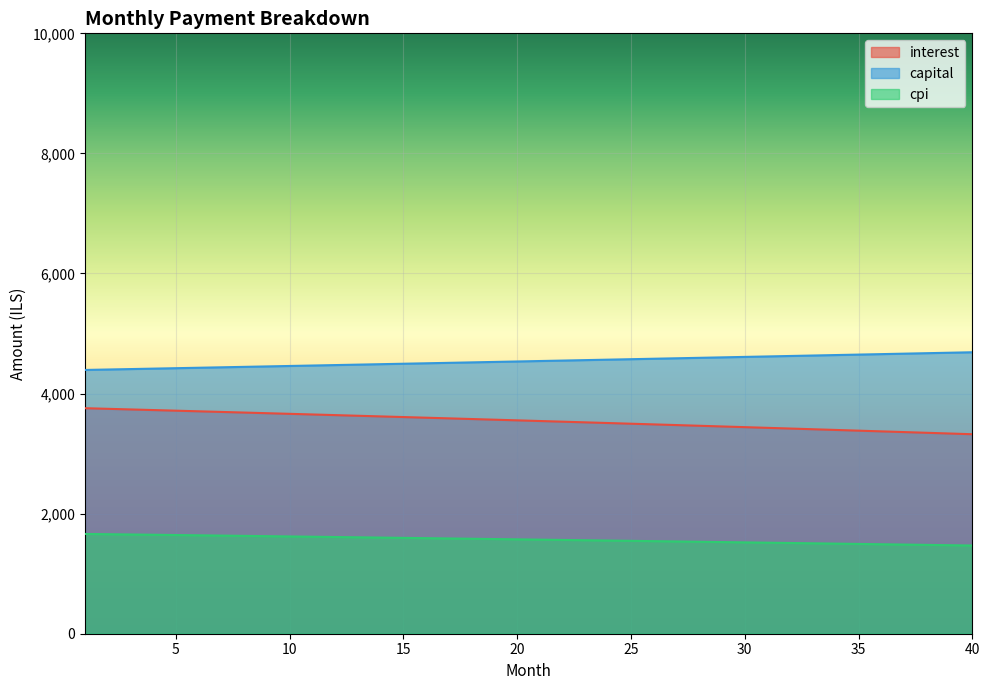

Count the number of categories in the chart.

40